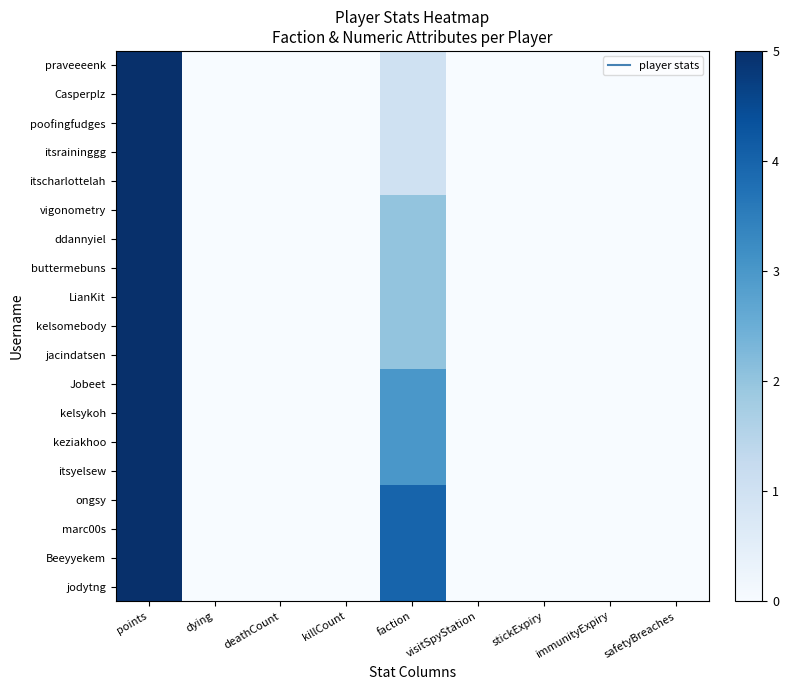

Reading right to left, transcribe all the data shown in this chart.

praveeeenk: safetyBreaches=0	immunityExpiry=0	stickExpiry=0	visitSpyStation=0	faction=1	killCount=0	deathCount=0	dying=0	points=5
Casperplz: safetyBreaches=0	immunityExpiry=0	stickExpiry=0	visitSpyStation=0	faction=1	killCount=0	deathCount=0	dying=0	points=5
poofingfudges: safetyBreaches=0	immunityExpiry=0	stickExpiry=0	visitSpyStation=0	faction=1	killCount=0	deathCount=0	dying=0	points=5
itsraininggg: safetyBreaches=0	immunityExpiry=0	stickExpiry=0	visitSpyStation=0	faction=1	killCount=0	deathCount=0	dying=0	points=5
itscharlottelah: safetyBreaches=0	immunityExpiry=0	stickExpiry=0	visitSpyStation=0	faction=1	killCount=0	deathCount=0	dying=0	points=5
vigonometry: safetyBreaches=0	immunityExpiry=0	stickExpiry=0	visitSpyStation=0	faction=2	killCount=0	deathCount=0	dying=0	points=5
ddannyiel: safetyBreaches=0	immunityExpiry=0	stickExpiry=0	visitSpyStation=0	faction=2	killCount=0	deathCount=0	dying=0	points=5
buttermebuns: safetyBreaches=0	immunityExpiry=0	stickExpiry=0	visitSpyStation=0	faction=2	killCount=0	deathCount=0	dying=0	points=5
LianKit: safetyBreaches=0	immunityExpiry=0	stickExpiry=0	visitSpyStation=0	faction=2	killCount=0	deathCount=0	dying=0	points=5
kelsomebody: safetyBreaches=0	immunityExpiry=0	stickExpiry=0	visitSpyStation=0	faction=2	killCount=0	deathCount=0	dying=0	points=5
jacindatsen: safetyBreaches=0	immunityExpiry=0	stickExpiry=0	visitSpyStation=0	faction=2	killCount=0	deathCount=0	dying=0	points=5
Jobeet: safetyBreaches=0	immunityExpiry=0	stickExpiry=0	visitSpyStation=0	faction=3	killCount=0	deathCount=0	dying=0	points=5
kelsykoh: safetyBreaches=0	immunityExpiry=0	stickExpiry=0	visitSpyStation=0	faction=3	killCount=0	deathCount=0	dying=0	points=5
keziakhoo: safetyBreaches=0	immunityExpiry=0	stickExpiry=0	visitSpyStation=0	faction=3	killCount=0	deathCount=0	dying=0	points=5
itsyelsew: safetyBreaches=0	immunityExpiry=0	stickExpiry=0	visitSpyStation=0	faction=3	killCount=0	deathCount=0	dying=0	points=5
ongsy: safetyBreaches=0	immunityExpiry=0	stickExpiry=0	visitSpyStation=0	faction=4	killCount=0	deathCount=0	dying=0	points=5
marc00s: safetyBreaches=0	immunityExpiry=0	stickExpiry=0	visitSpyStation=0	faction=4	killCount=0	deathCount=0	dying=0	points=5
Beeyyekem: safetyBreaches=0	immunityExpiry=0	stickExpiry=0	visitSpyStation=0	faction=4	killCount=0	deathCount=0	dying=0	points=5
jodytng: safetyBreaches=0	immunityExpiry=0	stickExpiry=0	visitSpyStation=0	faction=4	killCount=0	deathCount=0	dying=0	points=5